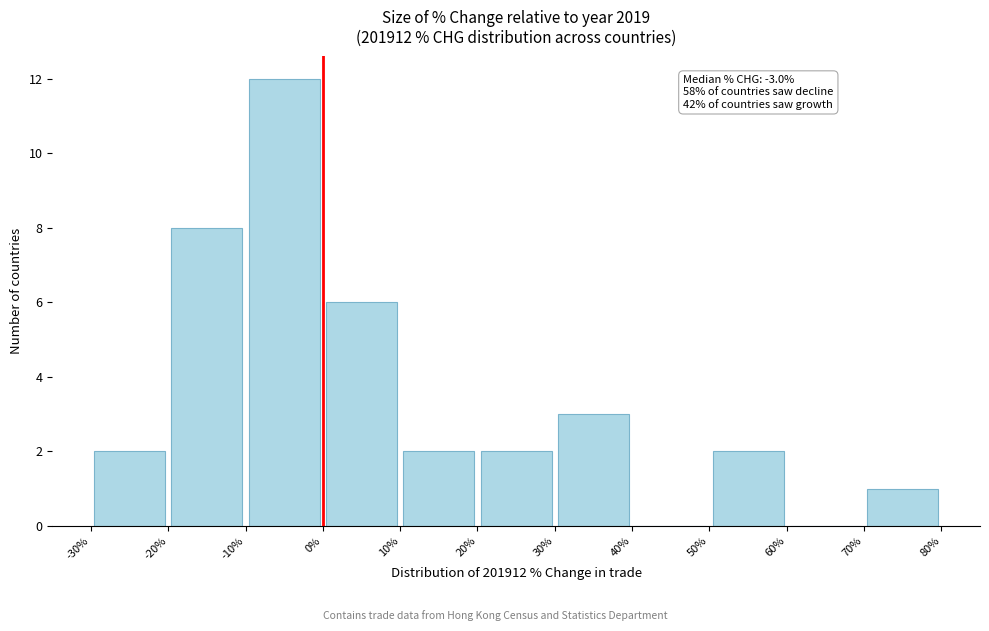

Over which range of the x-axis is the bar tallest?

-10% to 0%